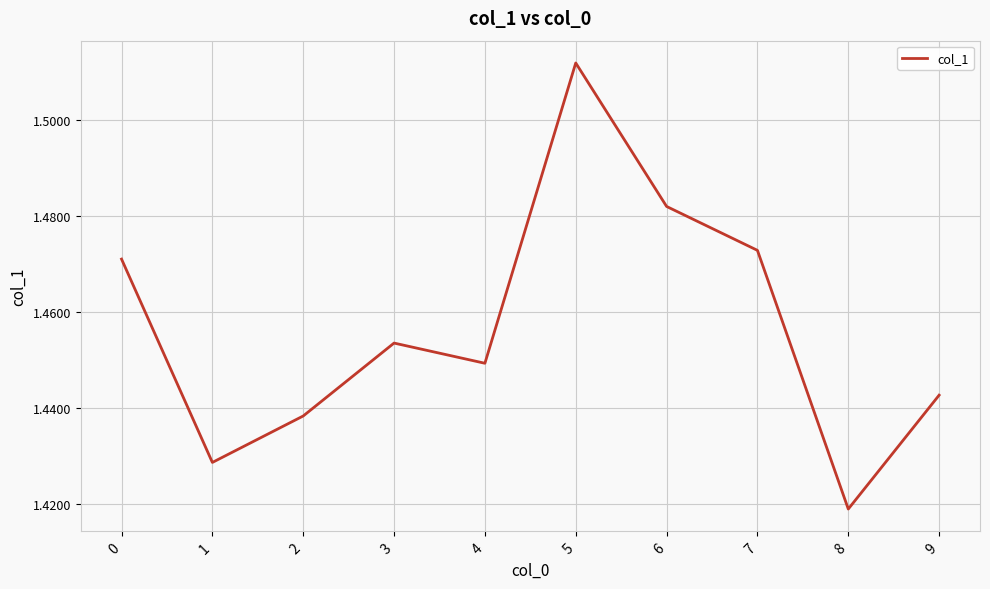

Approximately how many times larger is the value at 3 compared to 1?

1.0